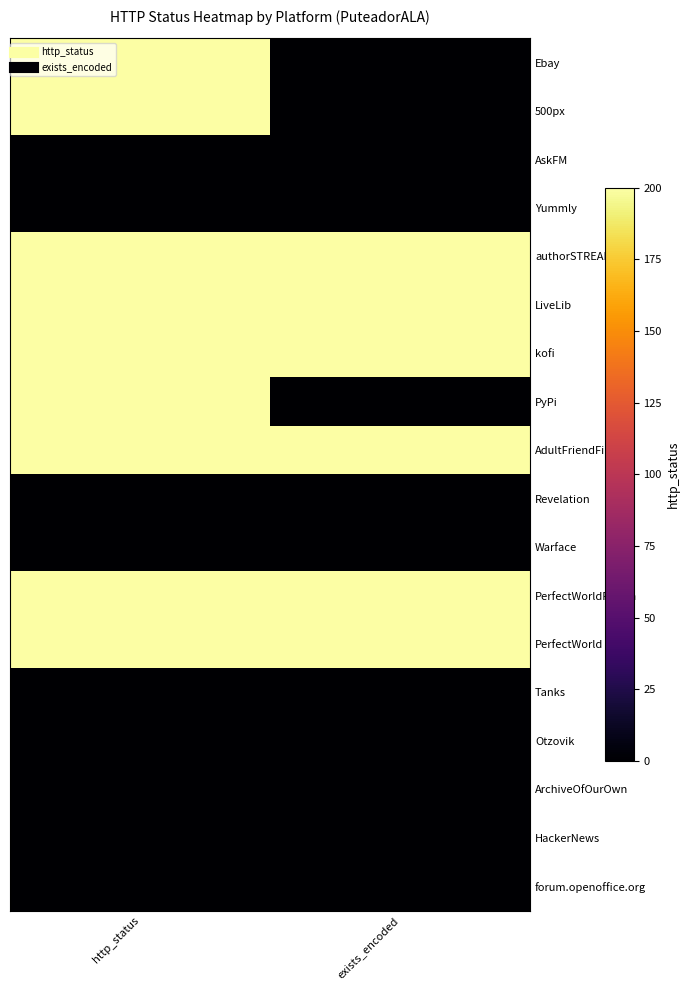

At how many categories does at least one series exceed 86?

2